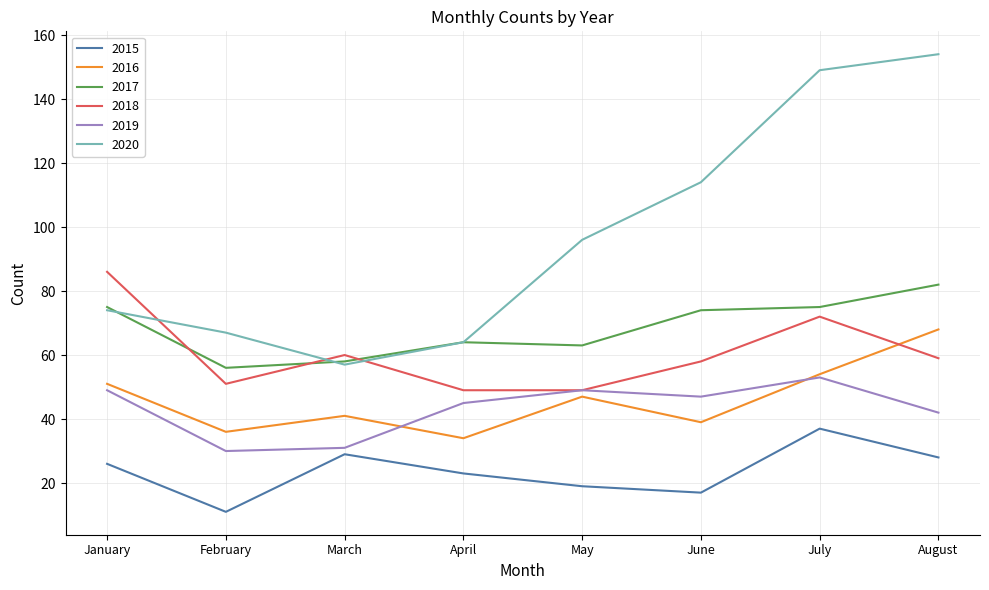

At how many categories does at least one series exceed 52?

8